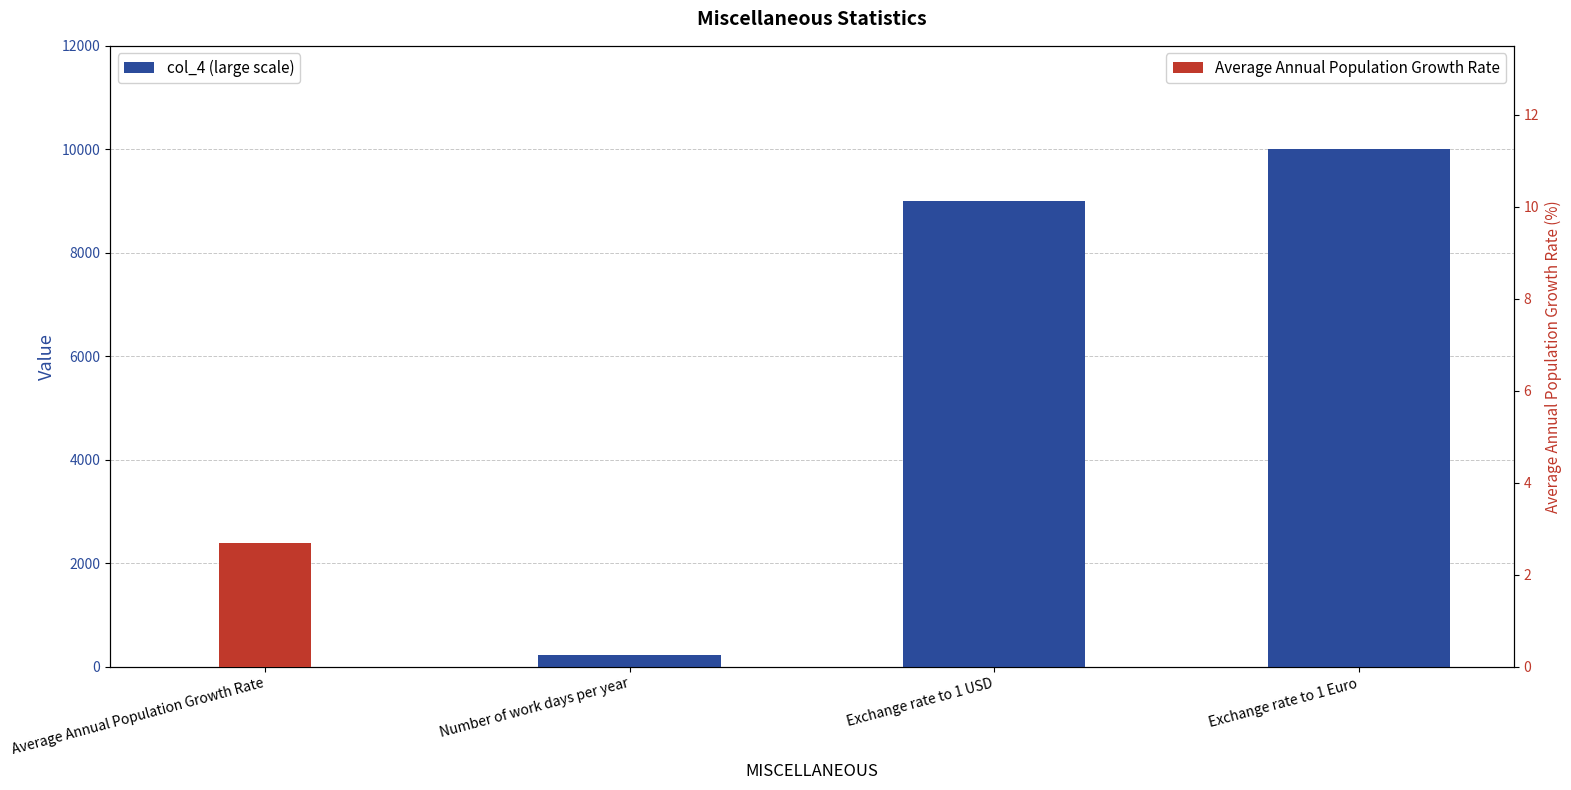

What is the spread (max minus min) of values at Number of work days per year?

229.0